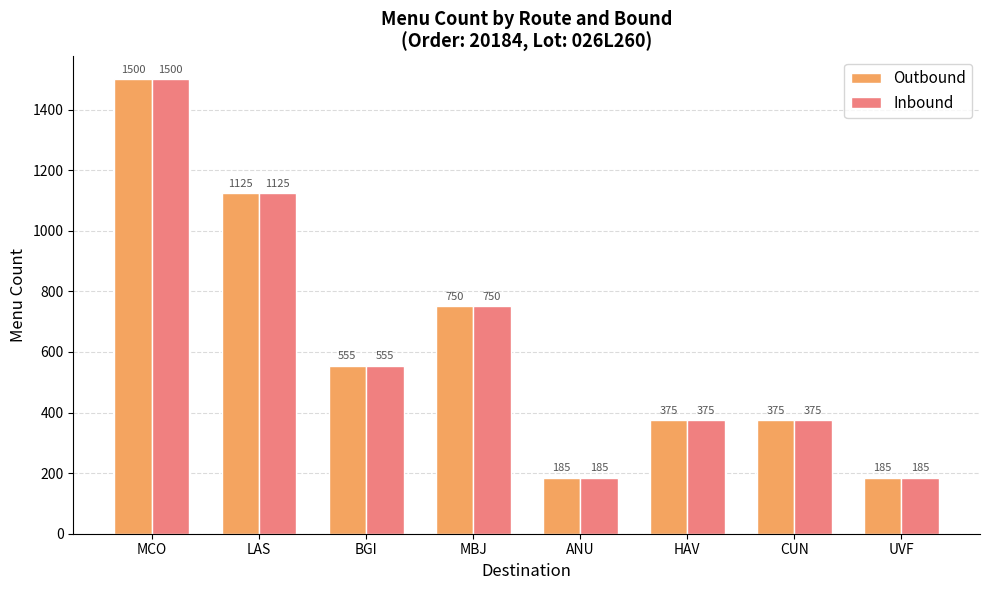

What is the label of the 3rd bar from the left?

BGI